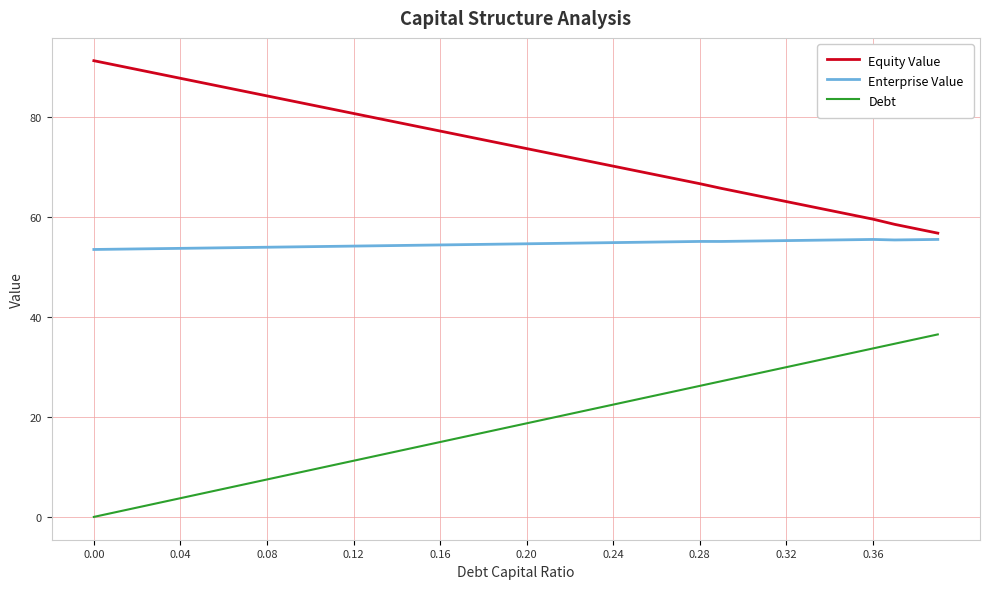

What is the difference between the maximum and minimum values in the Equity Value series?

34.5